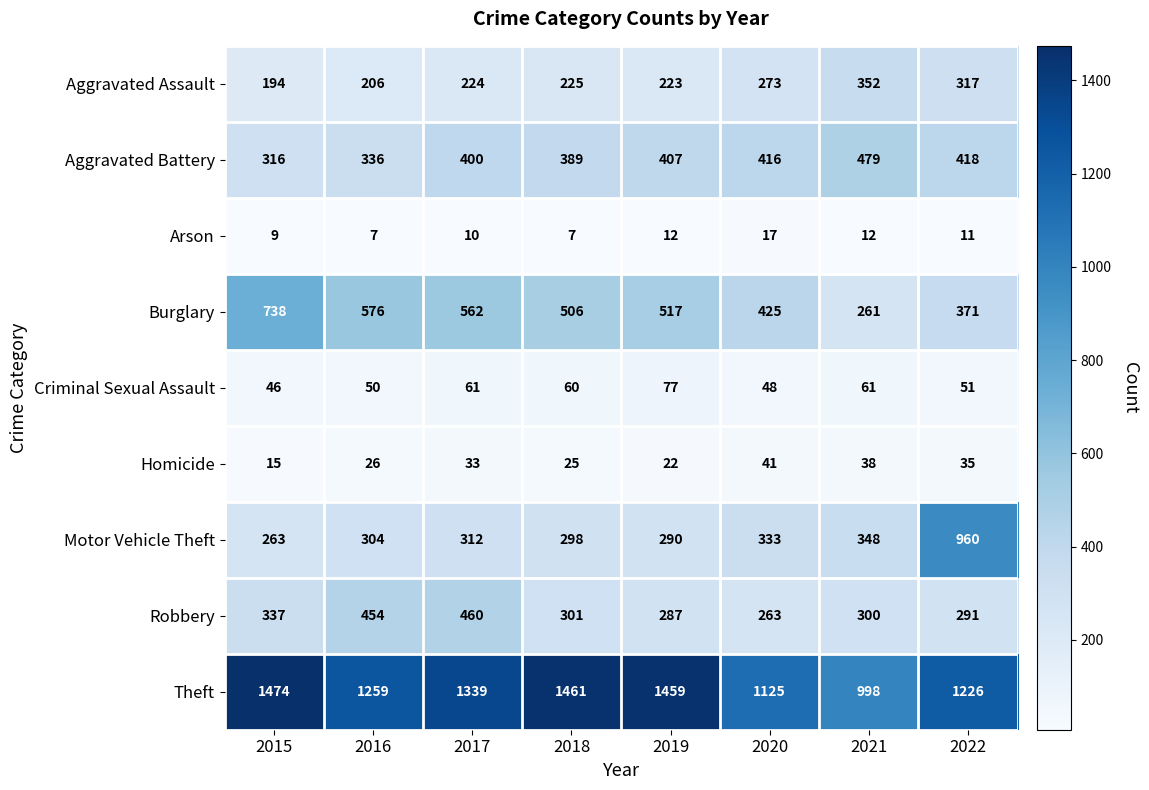

Which series has the largest total across all categories?

Theft